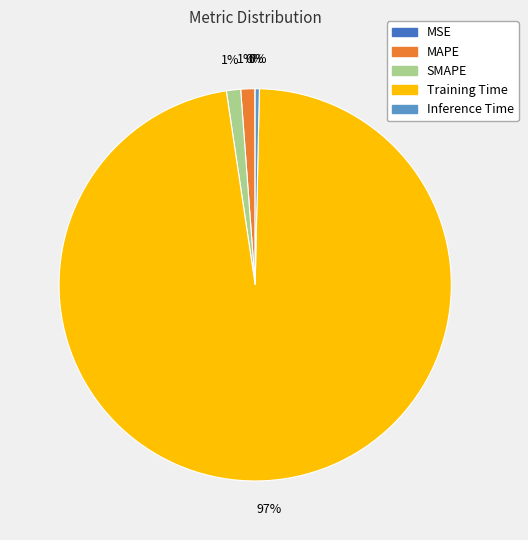

To the nearest percent, what percentage of the pie is MAPE?

1%